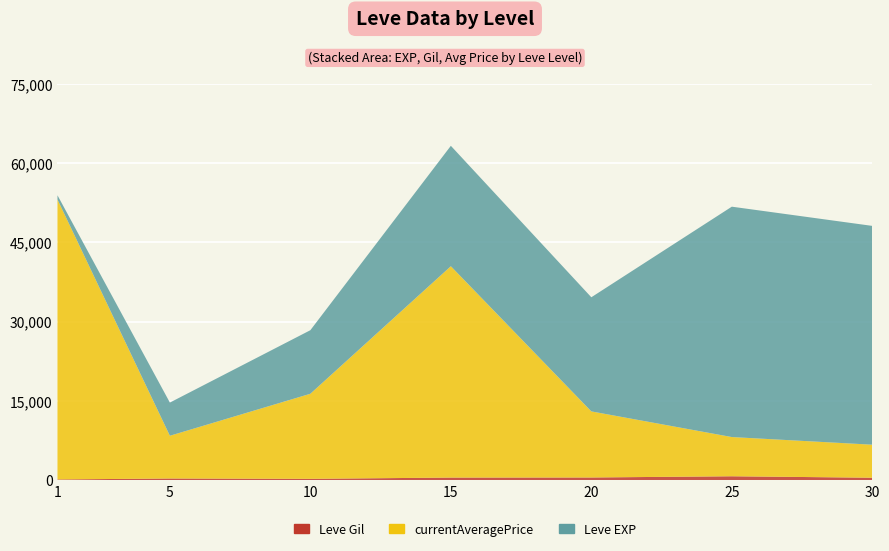

Reading left to right, list all the values displayed in this chart.

Leve EXP: 800.0	6280.0	12030.0	22790.0	21600.0	43600.0	41410.0
Leve Gil: 113.0	293.0	230.0	468.0	485.0	715.0	440.0
currentAveragePrice: 52977.3	8089.2	16100.4	40000.0	12507.5	7422.2	6249.5